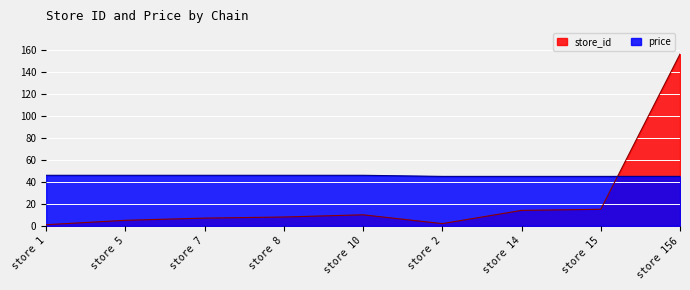

How many data points in price are less than 45?

4